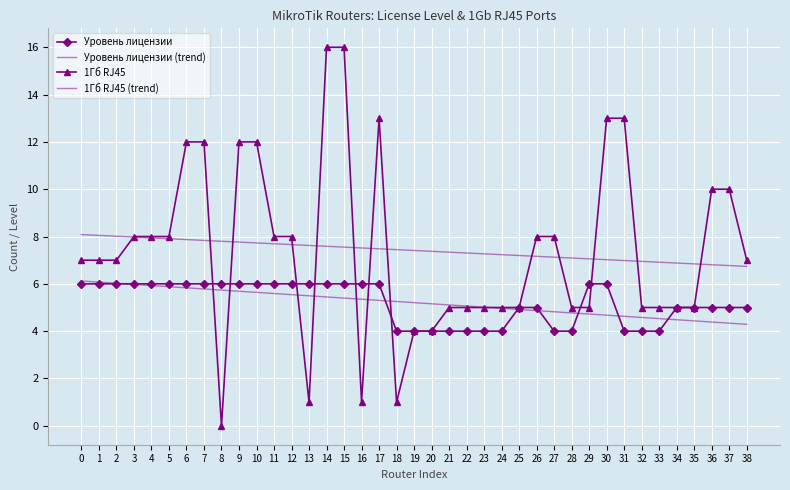

Is the value of Уровень лицензии (trend) at 2 greater than the value of 1Гб RJ45 (trend) at 25?

No